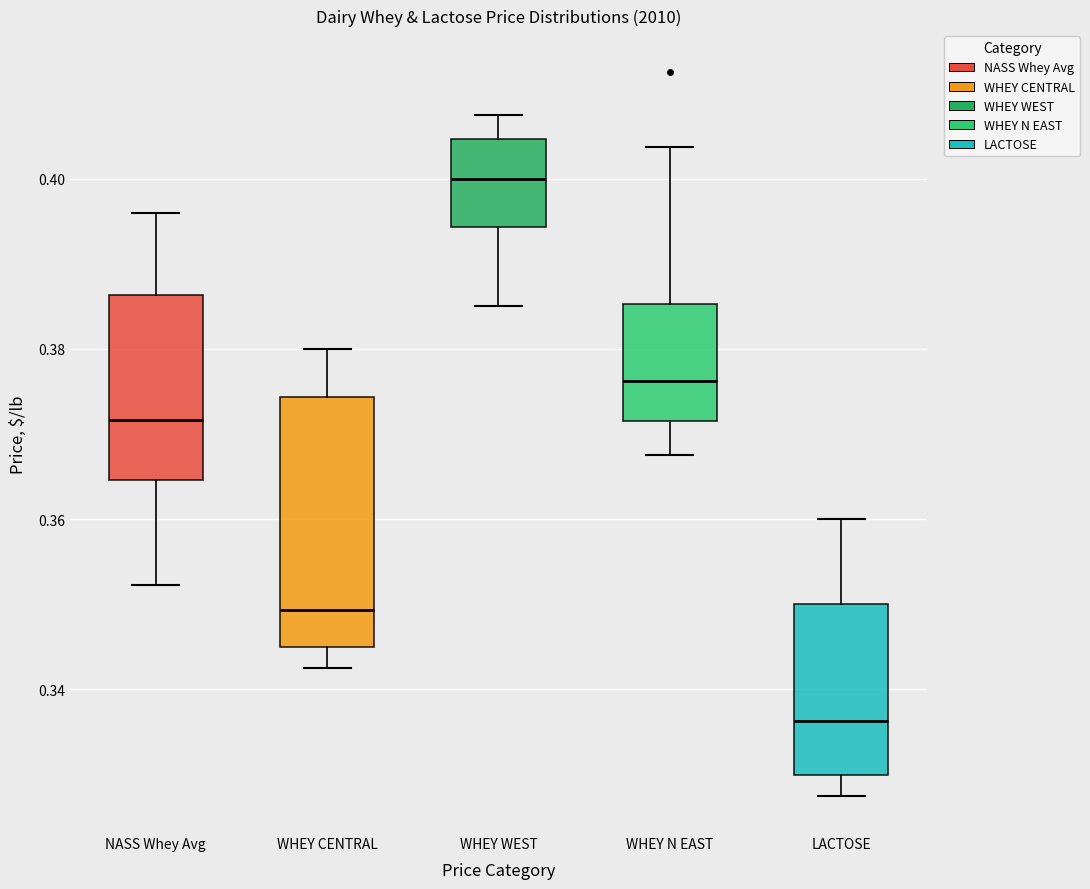

Comparing the boxes themselves (not the whiskers), which one is the tallest?

WHEY CENTRAL